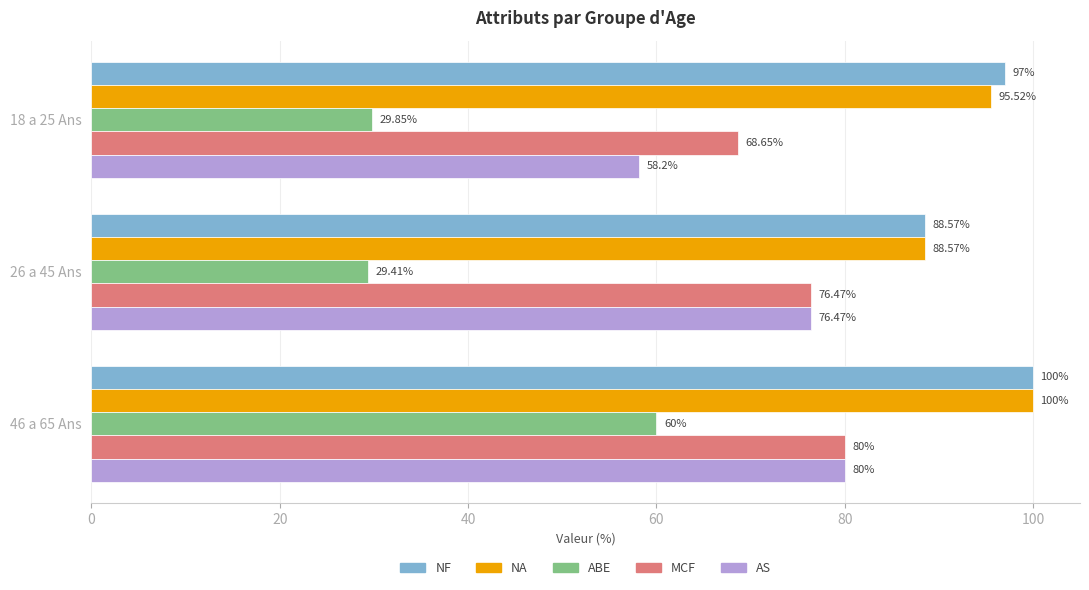

Which series changed the most between 18 a 25 Ans and 46 a 65 Ans?

ABE